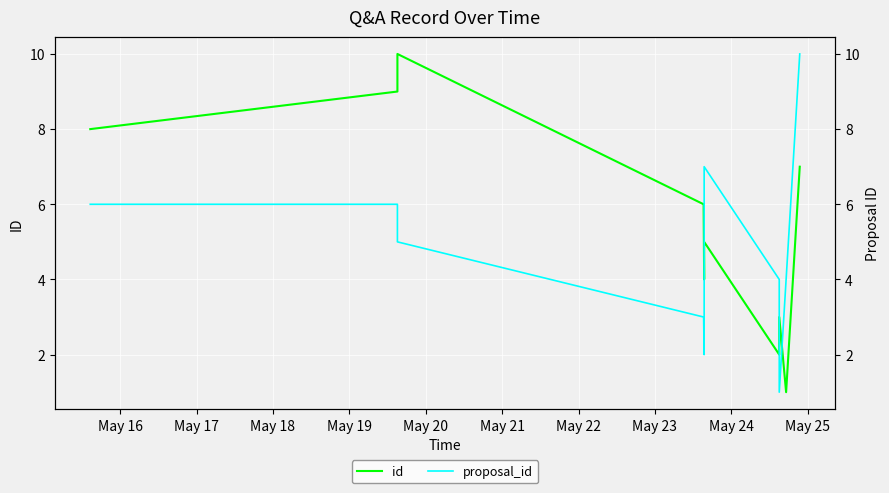

How many times do proposal_id and id cross each other?

3